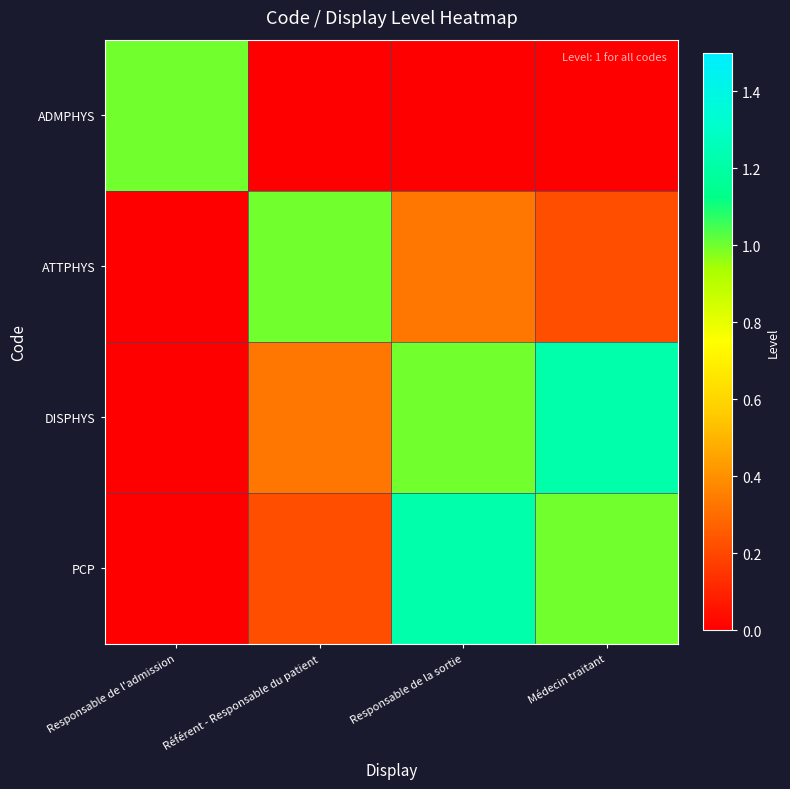

What is the maximum value shown in the chart?

1.2